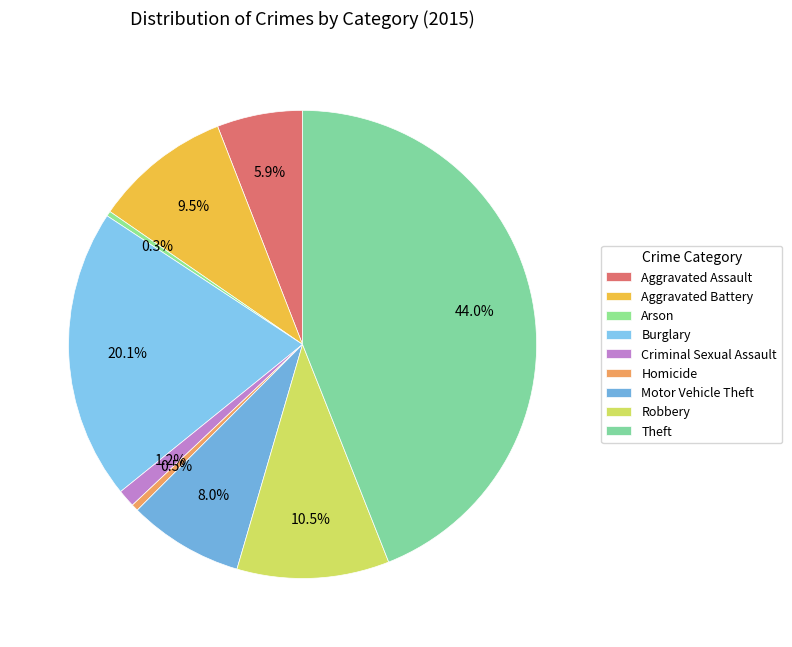

To the nearest percent, what is the difference between the Arson and Burglary slice percentages?

20%